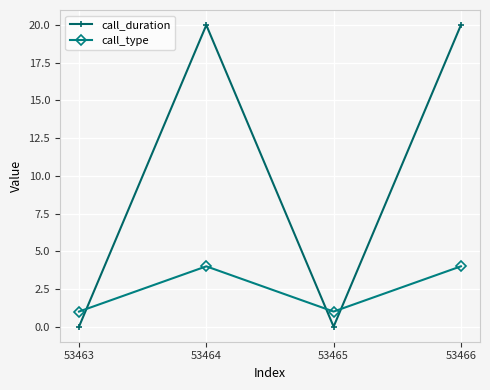

The value of call_duration at 53463 is 0. True or false?

True